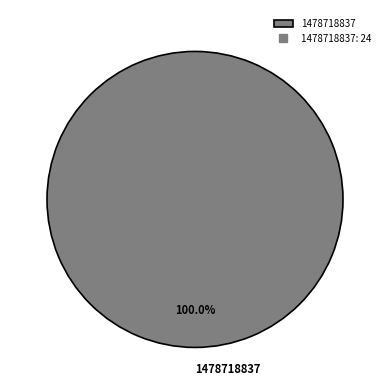

Does any single category account for the majority?

Yes